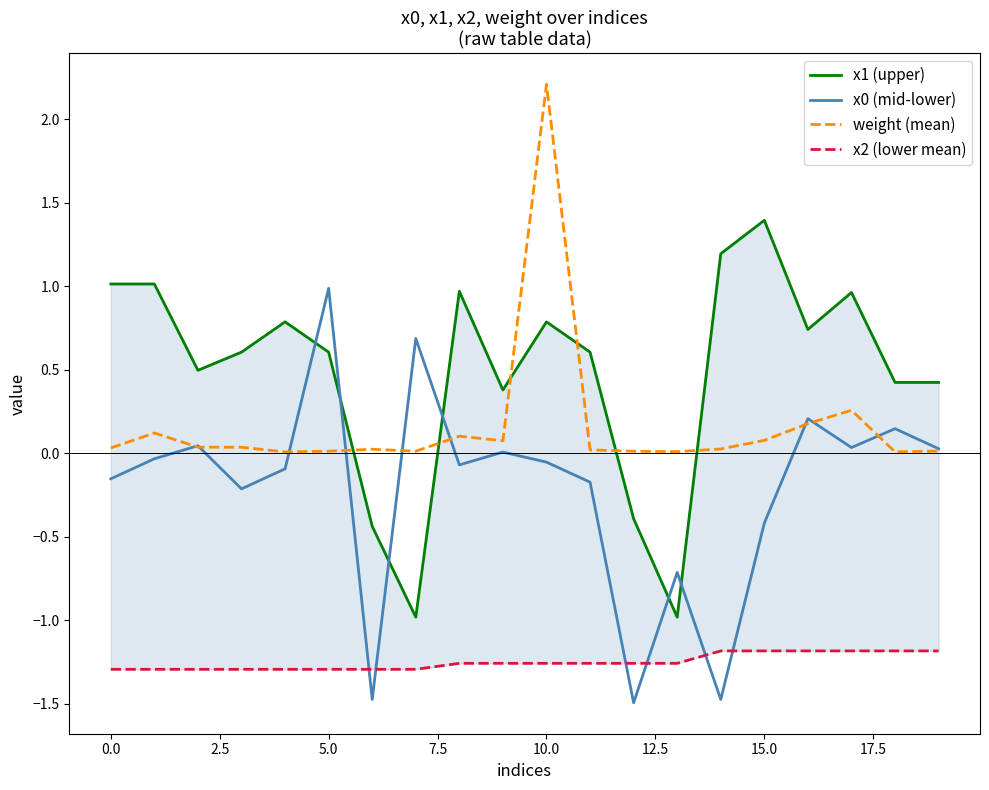

What is the difference between the maximum and minimum values in the weight (mean) series?

2.2